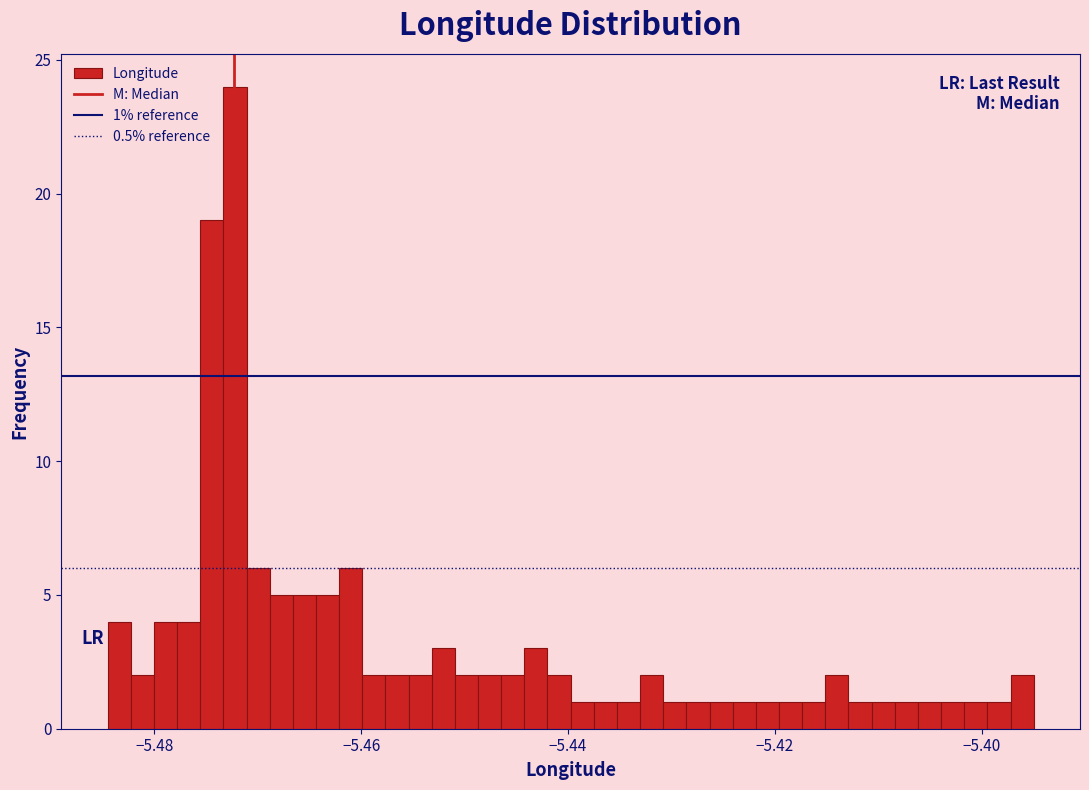

Read against the x-axis, roughly where is the centre of the tallest bar?

-5.472